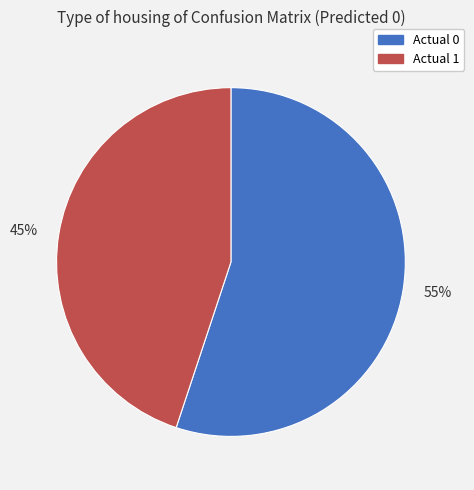

To the nearest percent, what is the difference between the largest and smallest slice percentages?

10%